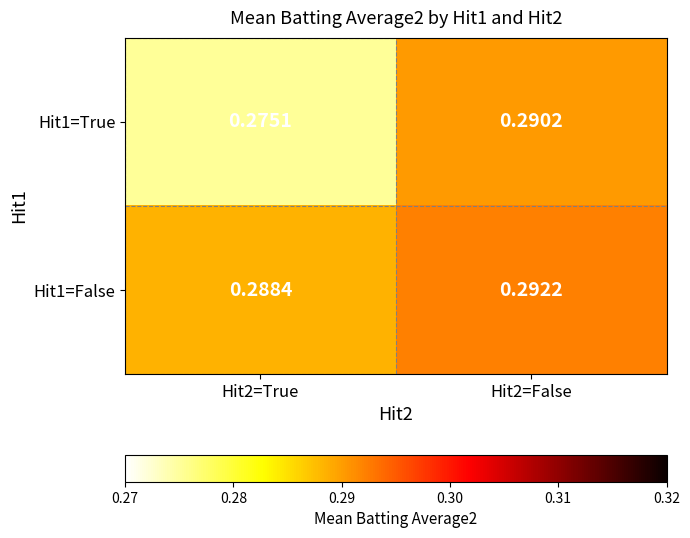

Is the value of Hit1=False at Hit2=False greater than the value of Hit1=True at Hit2=False?

Yes